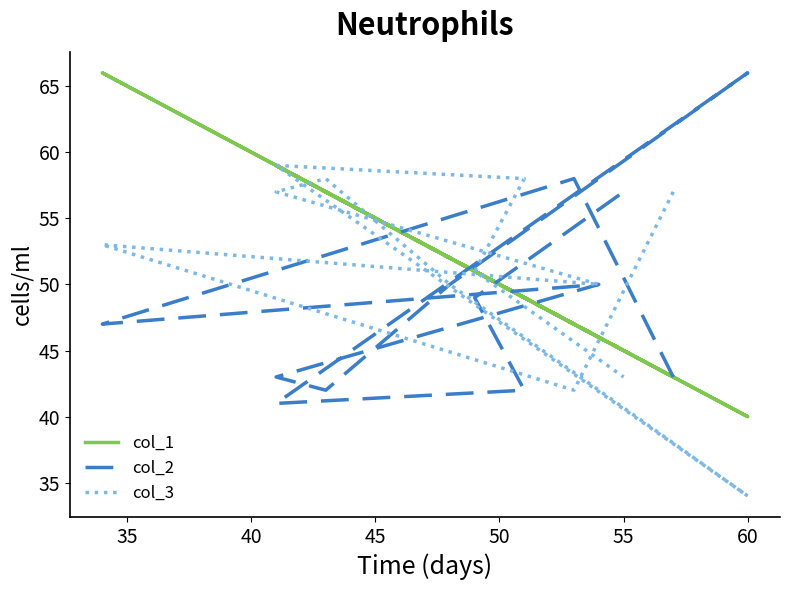

What are all the series names shown in the legend?

col_1, col_2, col_3